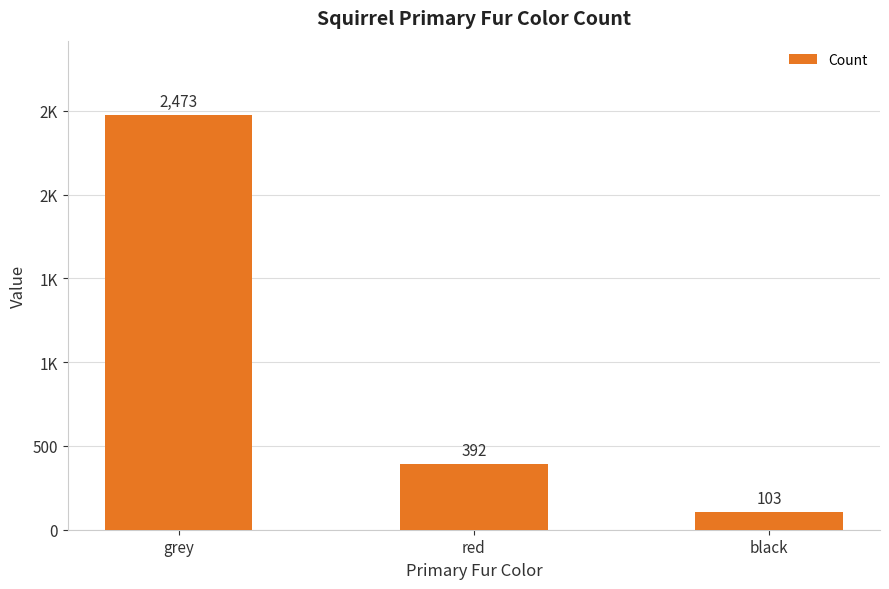

What position from the right is black?

1